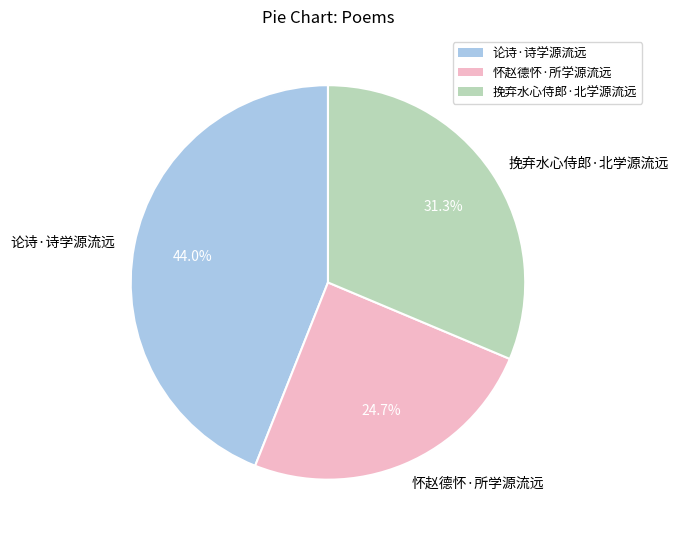

What percentage do 论诗·诗学源流远 and 挽弃水心侍郎·北学源流远 together represent?

75.3%